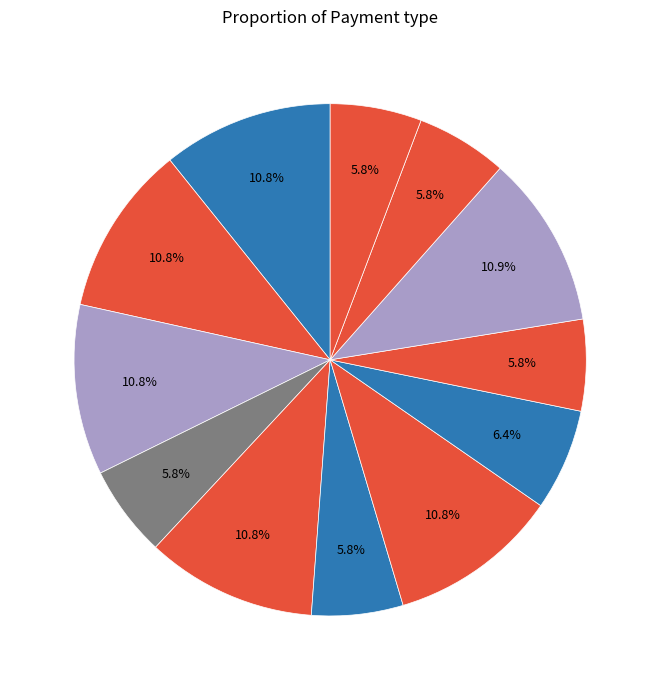

Is there a majority slice in this chart?

No